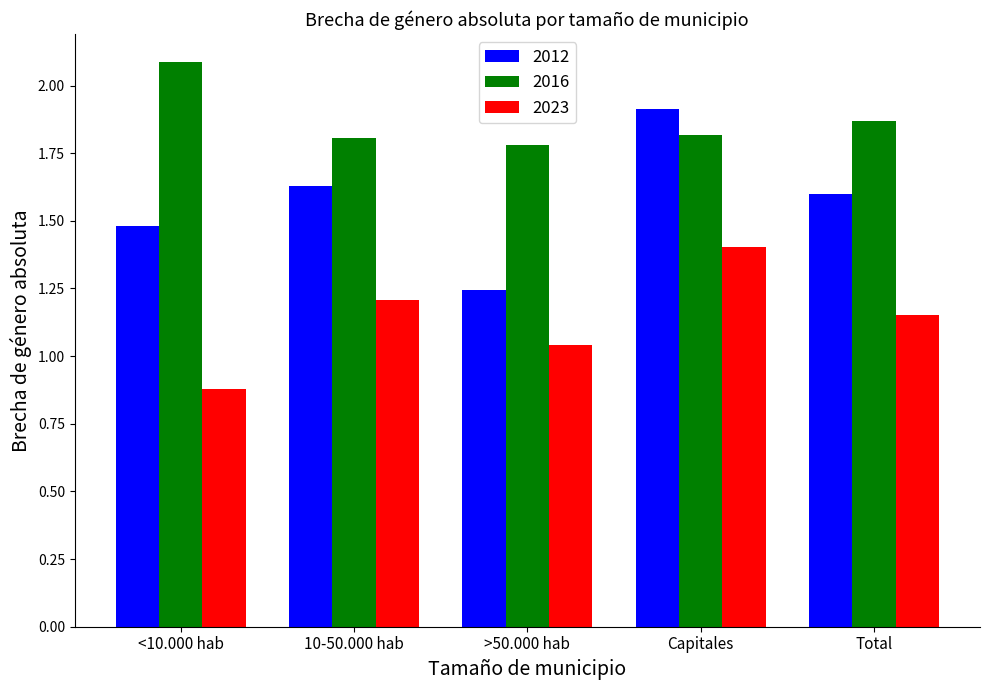

Where does the 2023 series first go above 1?

10-50.000 hab